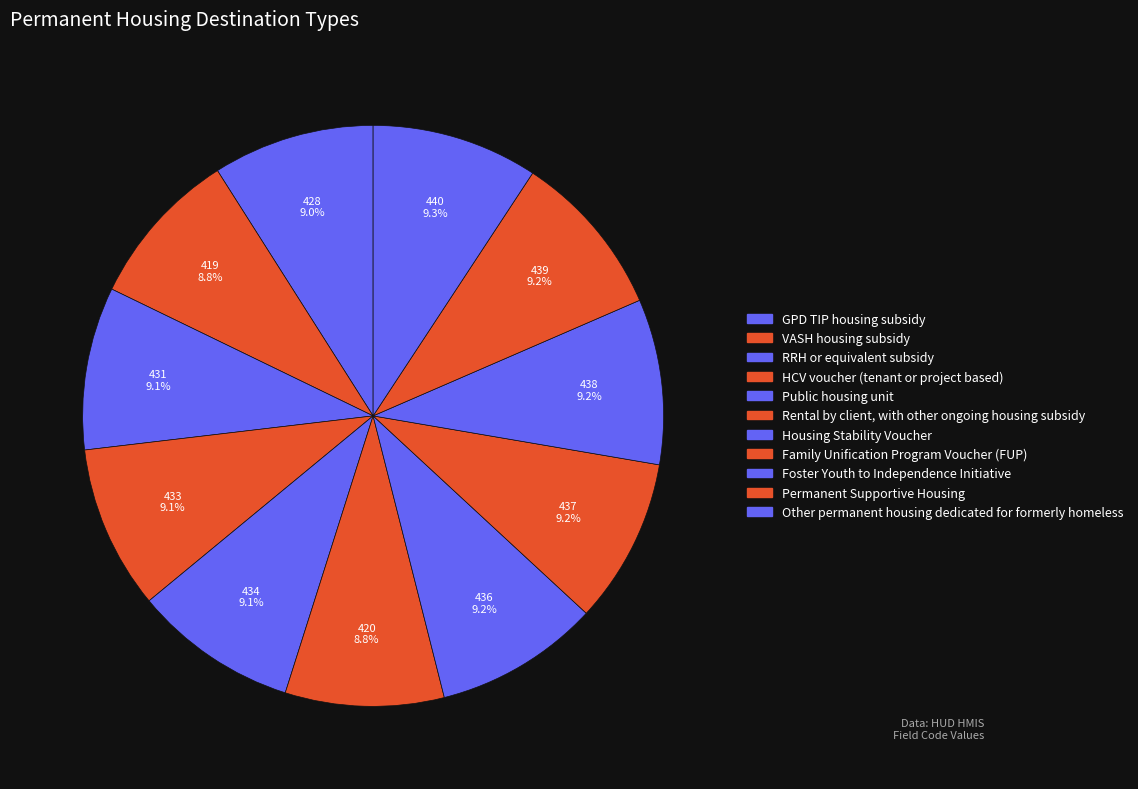

How many slices are in this pie chart?

11